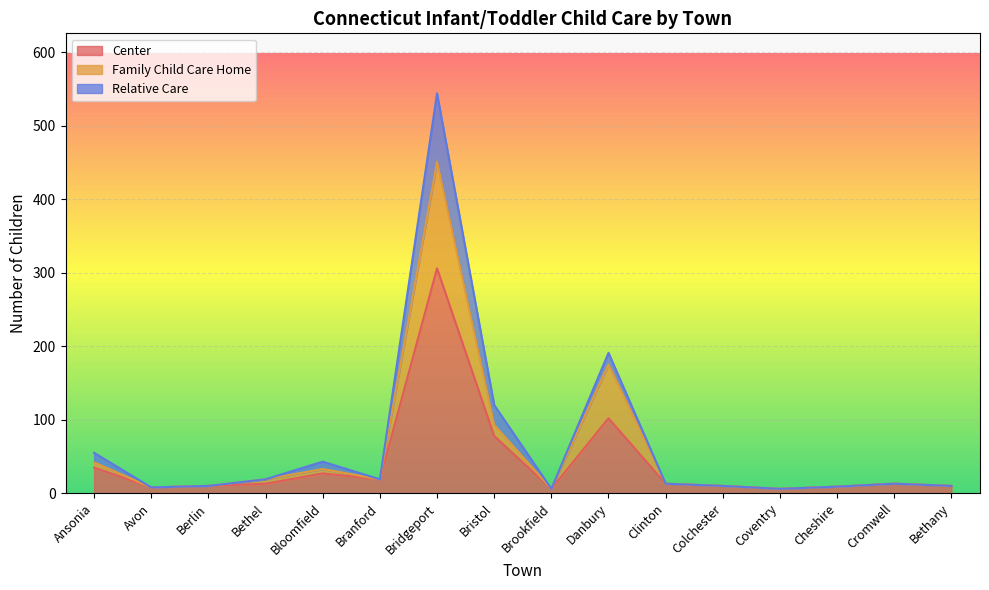

Count the number of categories in the chart.

16